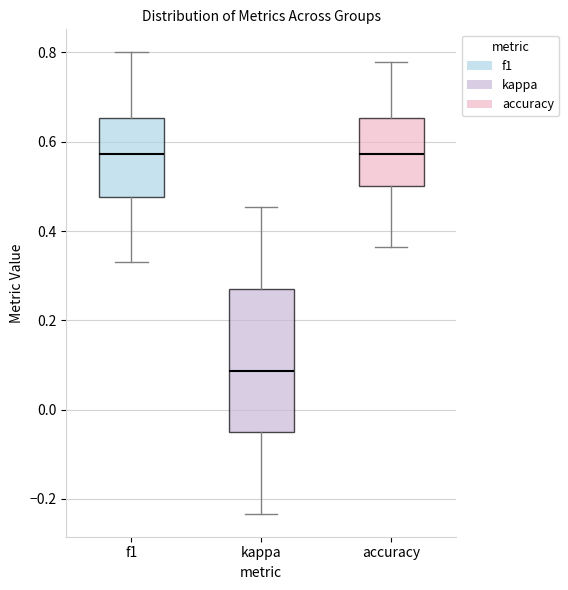

Reading left to right, read every box against the y-axis: the position of its median line, the range the box covers, and the ends of its whiskers. The values are not printed on the chart, so give them approximately, as read against the axis.

f1: median 0.58, box 0.48 to 0.66, whiskers 0.34 to 0.80
kappa: median 0.08, box -0.04 to 0.26, whiskers -0.24 to 0.46
accuracy: median 0.58, box 0.50 to 0.66, whiskers 0.36 to 0.78